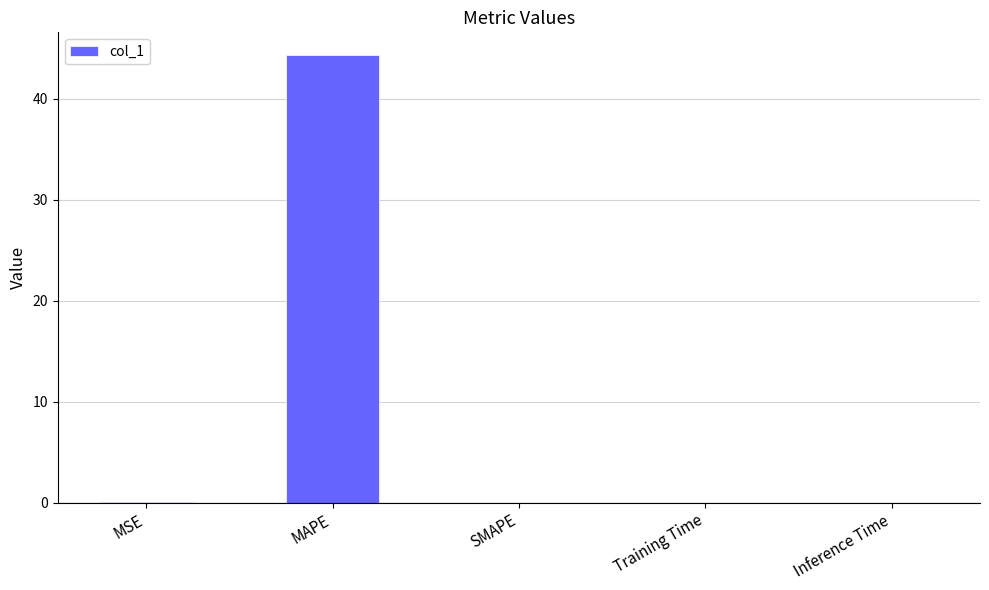

How many series are shown in this chart?

1